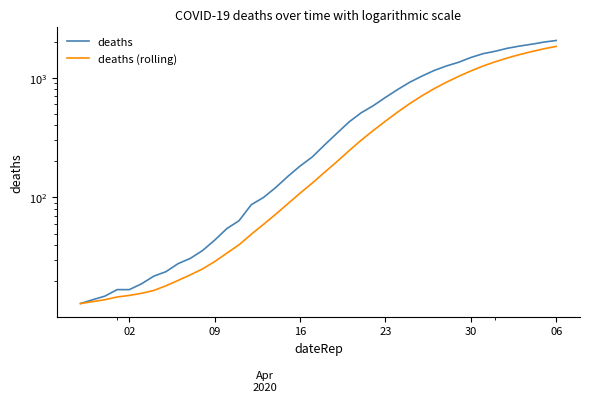

True or false: deaths (rolling) and deaths cross at least once.

False